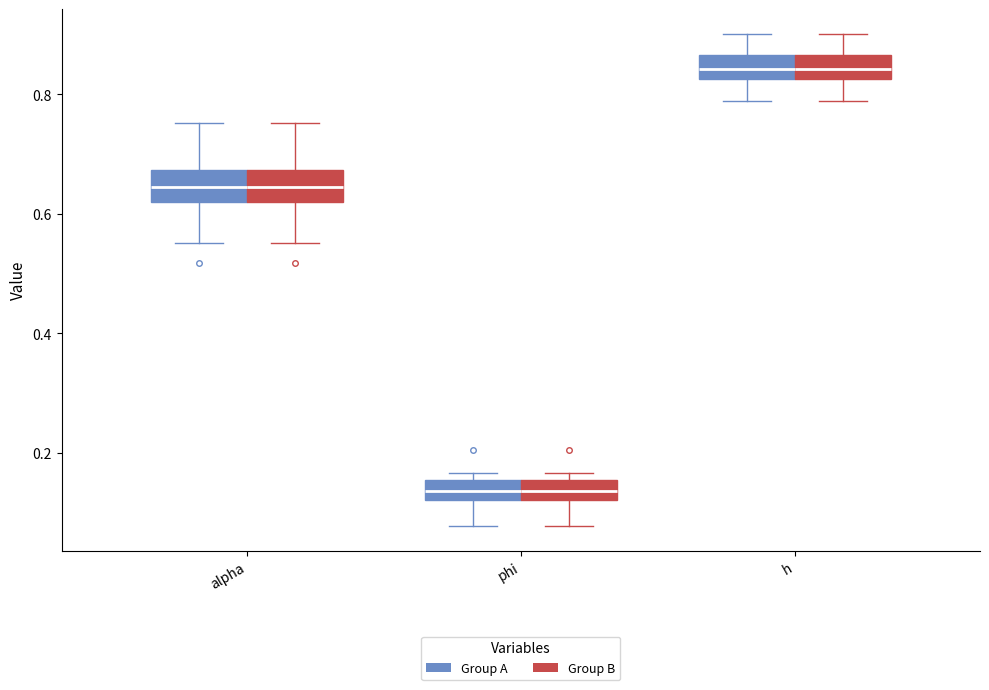

Reading left to right, read every box against the y-axis: the position of its median line, the range the box covers, and the ends of its whiskers. The values are not printed on the chart, so give them approximately, as read against the axis.

alpha (Group A): median 0.64, box 0.62 to 0.68, whiskers 0.56 to 0.76
alpha (Group B): median 0.64, box 0.62 to 0.68, whiskers 0.56 to 0.76
phi (Group A): median 0.14, box 0.12 to 0.16, whiskers 0.08 to 0.16 (just above the box's upper edge)
phi (Group B): median 0.14, box 0.12 to 0.16, whiskers 0.08 to 0.16 (just above the box's upper edge)
h (Group A): median 0.84, box 0.82 to 0.86, whiskers 0.78 to 0.90
h (Group B): median 0.84, box 0.82 to 0.86, whiskers 0.78 to 0.90